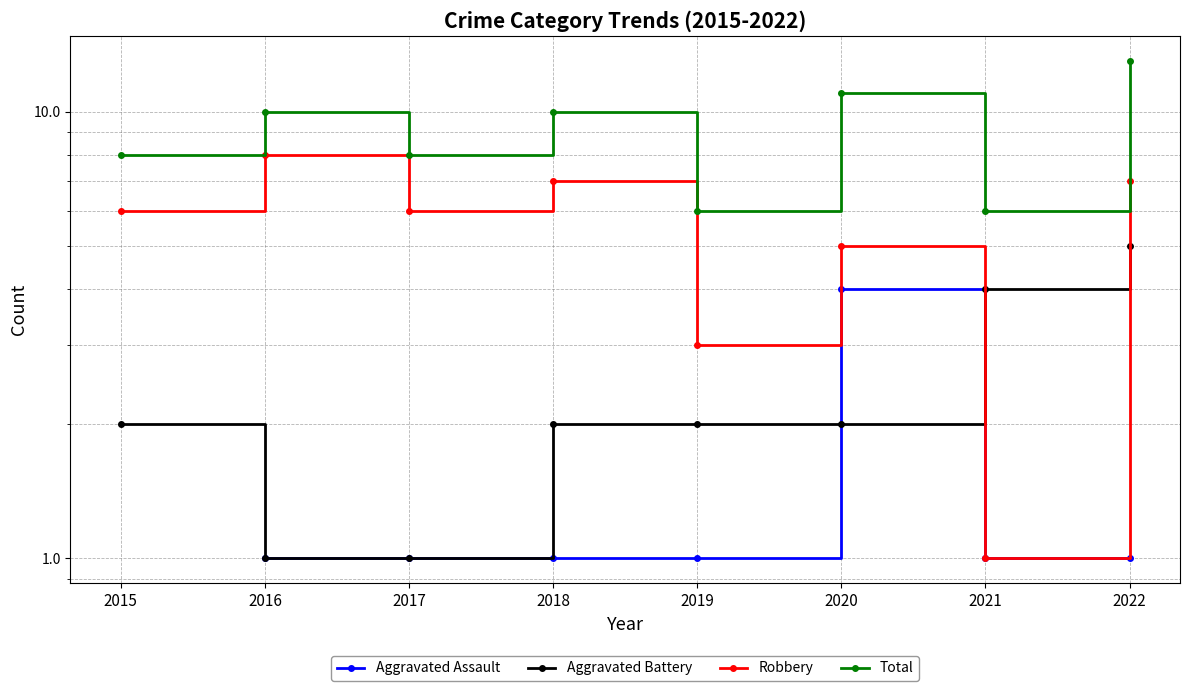

Count the Robbery values in the range 5 to 7.

5